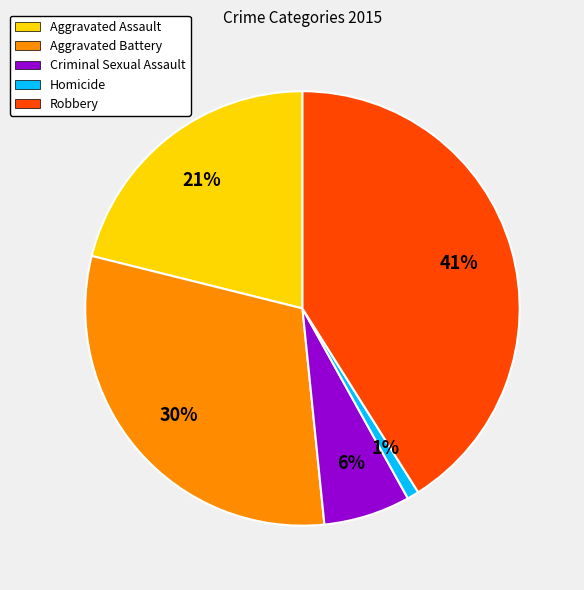

True or false: Homicide accounts for 1% of the total.

True